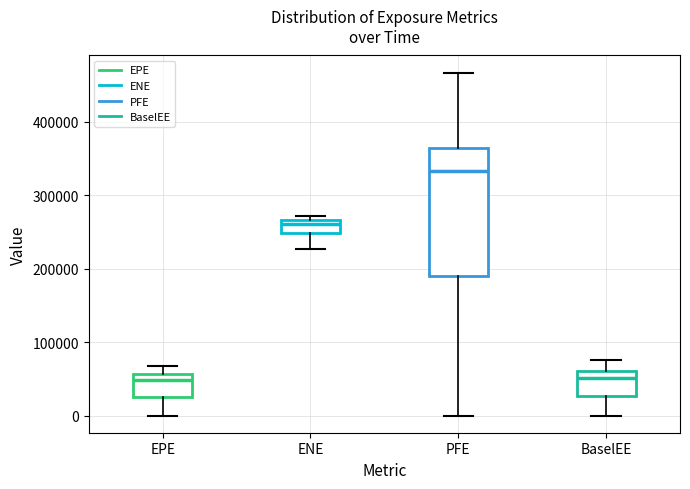

Which box is the tallest, from its lower edge to its upper edge?

PFE